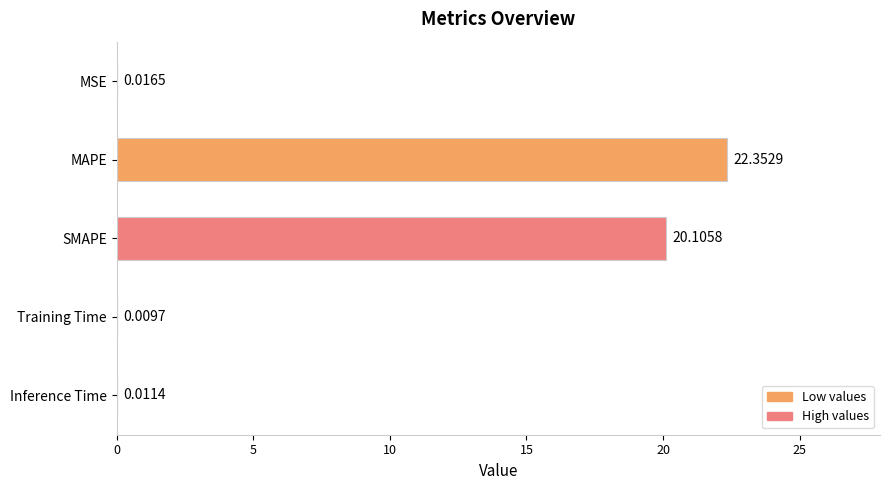

Are the bars horizontal?

Yes